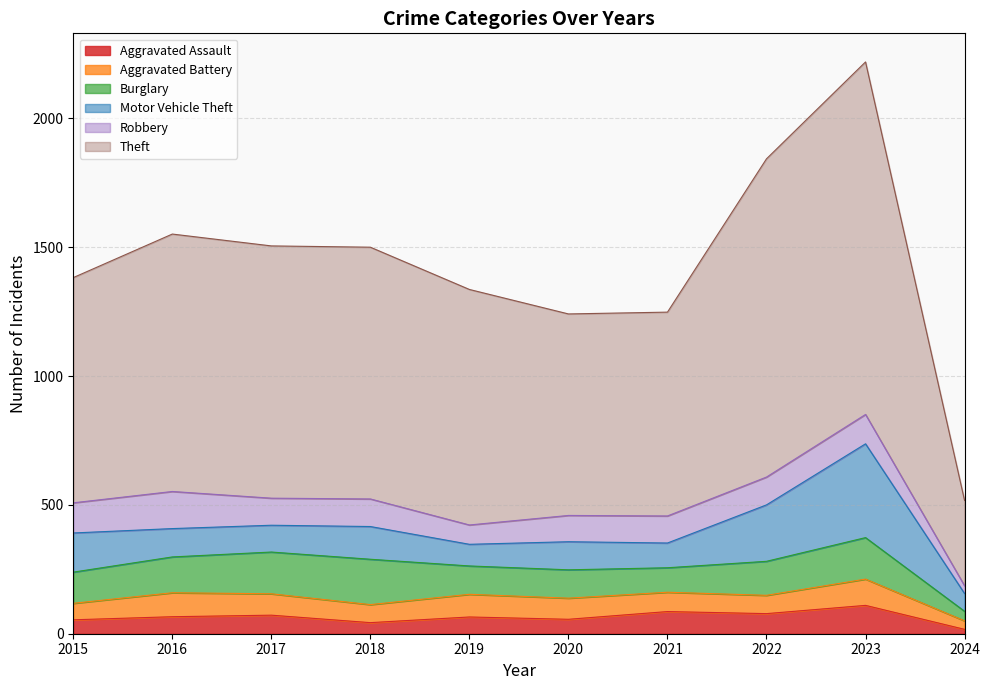

At how many categories does at least one series exceed 574?

9